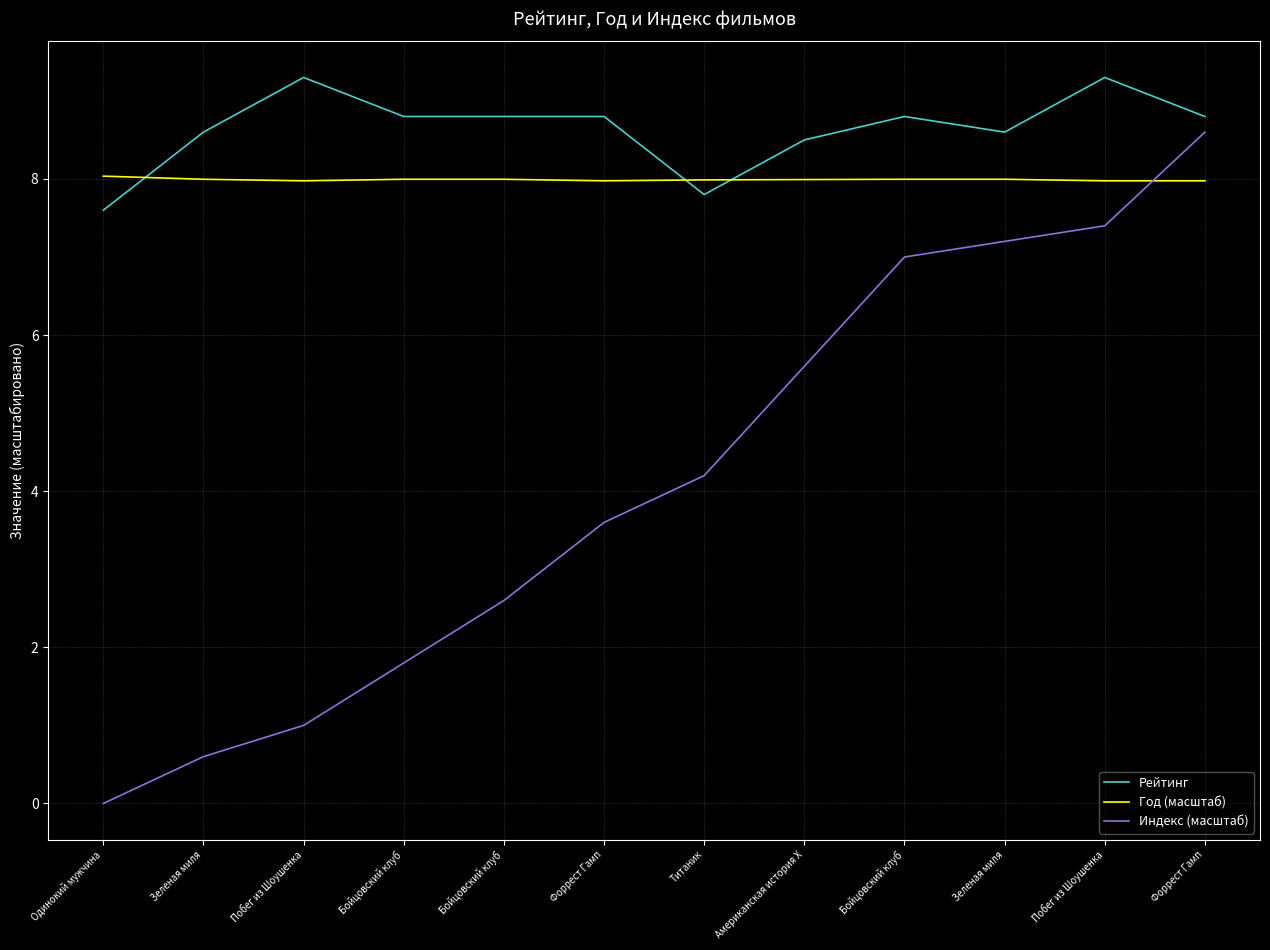

What is the label of the 9th point from the left?

Бойцовский клуб